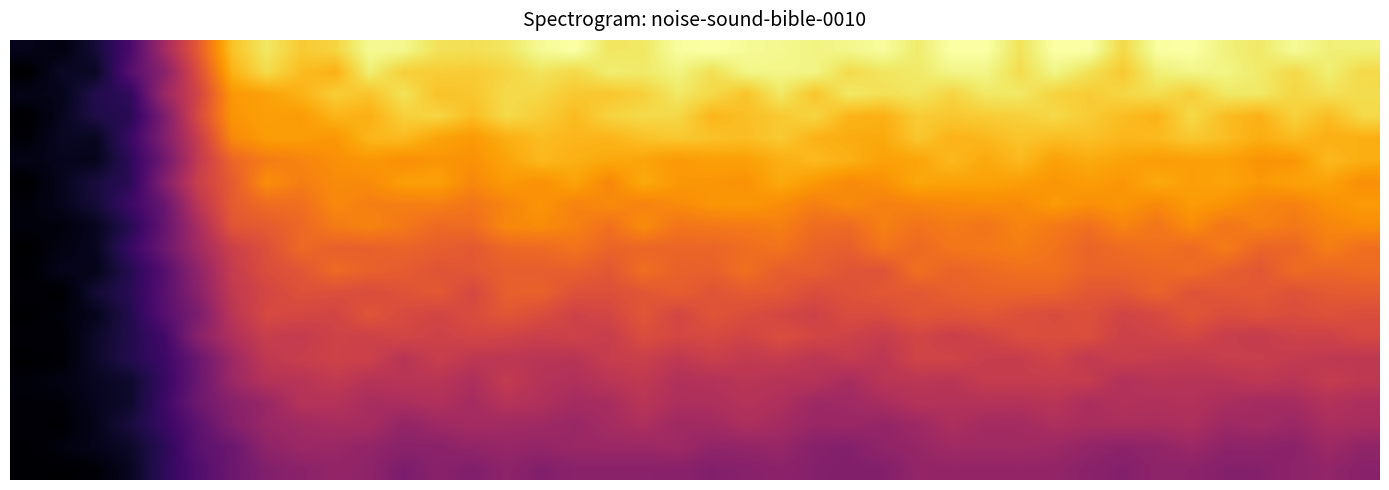

Reading left to right, extract all data points from this chart.

row_0: 0.0	0.0	0.1	0.2	0.4	0.6	0.9	0.9	0.9	0.9	1.0	1.0	0.9	0.9	0.9	1.0	1.0	0.9	0.9	1.0	1.0	1.0	1.0	1.0	1.0	1.0	0.9	1.0	1.0	0.9	1.0	1.0	0.9	1.0	1.0	1.0	0.9	1.0	1.0	1.0
row_1: 0.0	0.1	0.1	0.2	0.4	0.6	0.8	0.9	0.8	0.8	1.0	0.9	0.9	0.9	0.9	0.9	0.9	0.9	0.9	1.0	0.9	1.0	1.0	1.0	0.9	0.9	0.9	1.0	1.0	0.9	1.0	0.9	0.9	1.0	1.0	1.0	0.9	0.9	1.0	0.9
row_2: 0.0	0.0	0.1	0.2	0.4	0.6	0.8	0.8	0.8	0.9	0.9	0.9	0.9	0.9	0.9	0.9	0.9	0.9	0.9	0.9	0.9	0.9	0.9	0.9	0.9	0.9	0.9	0.9	0.9	0.9	0.9	0.9	0.9	0.9	0.9	0.9	0.9	0.9	0.9	0.9
row_3: 0.0	0.1	0.1	0.1	0.3	0.6	0.8	0.8	0.8	0.8	0.8	0.9	0.9	0.8	0.9	0.9	0.8	0.9	0.9	0.9	0.8	0.9	0.9	0.9	0.8	0.8	0.9	0.9	0.9	0.9	0.9	0.9	0.8	0.8	0.9	0.8	0.8	0.9	0.8	0.9
row_4: 0.0	0.1	0.1	0.2	0.3	0.5	0.7	0.8	0.8	0.8	0.8	0.8	0.8	0.8	0.8	0.8	0.8	0.8	0.9	0.9	0.9	0.8	0.9	0.8	0.8	0.8	0.9	0.8	0.8	0.9	0.8	0.9	0.8	0.8	0.9	0.8	0.8	0.8	0.8	0.8
row_5: 0.0	0.0	0.0	0.2	0.3	0.5	0.7	0.7	0.7	0.8	0.8	0.8	0.8	0.8	0.8	0.8	0.8	0.8	0.8	0.8	0.8	0.8	0.8	0.8	0.8	0.8	0.8	0.8	0.8	0.8	0.8	0.8	0.8	0.8	0.8	0.8	0.8	0.8	0.8	0.8
row_6: 0.0	0.1	0.1	0.1	0.4	0.5	0.6	0.8	0.7	0.7	0.7	0.8	0.8	0.7	0.8	0.8	0.8	0.7	0.8	0.8	0.8	0.8	0.8	0.8	0.7	0.8	0.8	0.8	0.8	0.8	0.8	0.8	0.8	0.8	0.8	0.8	0.8	0.8	0.8	0.8
row_7: 0.0	0.0	0.1	0.2	0.3	0.5	0.6	0.7	0.7	0.7	0.7	0.7	0.7	0.7	0.7	0.8	0.7	0.7	0.7	0.7	0.8	0.8	0.7	0.7	0.7	0.7	0.7	0.7	0.7	0.7	0.8	0.8	0.8	0.7	0.8	0.8	0.7	0.7	0.8	0.8
row_8: 0.0	0.0	0.1	0.1	0.3	0.5	0.6	0.6	0.7	0.7	0.7	0.7	0.7	0.7	0.7	0.7	0.7	0.7	0.7	0.7	0.7	0.7	0.7	0.7	0.7	0.7	0.7	0.7	0.7	0.7	0.7	0.7	0.7	0.7	0.7	0.7	0.7	0.7	0.7	0.7
row_9: 0.0	0.0	0.1	0.2	0.3	0.4	0.5	0.6	0.7	0.6	0.6	0.7	0.6	0.6	0.7	0.7	0.7	0.7	0.7	0.7	0.7	0.7	0.7	0.7	0.6	0.7	0.7	0.7	0.7	0.7	0.7	0.7	0.7	0.7	0.7	0.7	0.7	0.7	0.7	0.7
row_10: 0.0	0.0	0.0	0.1	0.2	0.4	0.5	0.6	0.6	0.7	0.6	0.6	0.6	0.6	0.6	0.6	0.6	0.6	0.7	0.6	0.6	0.7	0.6	0.6	0.6	0.6	0.7	0.7	0.7	0.7	0.7	0.7	0.7	0.7	0.7	0.6	0.6	0.7	0.7	0.7
row_11: 0.0	0.0	0.1	0.1	0.3	0.4	0.5	0.6	0.6	0.6	0.6	0.6	0.6	0.6	0.6	0.6	0.6	0.6	0.6	0.6	0.6	0.6	0.6	0.6	0.6	0.6	0.6	0.6	0.7	0.7	0.7	0.6	0.6	0.7	0.6	0.6	0.6	0.6	0.6	0.6
row_12: 0.0	0.0	0.0	0.1	0.2	0.3	0.5	0.6	0.6	0.6	0.6	0.6	0.6	0.6	0.6	0.6	0.5	0.6	0.6	0.6	0.6	0.6	0.6	0.5	0.6	0.6	0.6	0.6	0.6	0.6	0.6	0.6	0.6	0.6	0.6	0.6	0.6	0.6	0.6	0.6
row_13: 0.0	0.0	0.1	0.1	0.2	0.4	0.5	0.5	0.5	0.6	0.5	0.6	0.5	0.6	0.6	0.5	0.6	0.5	0.6	0.6	0.6	0.6	0.6	0.6	0.5	0.5	0.6	0.5	0.6	0.6	0.6	0.6	0.5	0.6	0.6	0.5	0.5	0.6	0.5	0.6
row_14: 0.0	0.0	0.1	0.1	0.2	0.3	0.4	0.5	0.5	0.6	0.5	0.5	0.5	0.5	0.5	0.5	0.5	0.5	0.5	0.5	0.5	0.5	0.5	0.5	0.5	0.5	0.6	0.6	0.5	0.5	0.6	0.5	0.5	0.5	0.5	0.5	0.5	0.5	0.5	0.5
row_15: 0.0	0.0	0.1	0.1	0.2	0.3	0.4	0.5	0.5	0.5	0.5	0.5	0.5	0.5	0.5	0.5	0.5	0.5	0.5	0.5	0.5	0.5	0.5	0.5	0.4	0.5	0.5	0.5	0.5	0.5	0.5	0.5	0.5	0.5	0.5	0.5	0.5	0.5	0.5	0.5
row_16: 0.0	0.0	0.1	0.1	0.2	0.3	0.4	0.4	0.5	0.5	0.5	0.5	0.5	0.4	0.5	0.5	0.4	0.4	0.5	0.5	0.5	0.5	0.5	0.4	0.4	0.5	0.5	0.5	0.5	0.5	0.5	0.5	0.5	0.5	0.5	0.5	0.4	0.4	0.5	0.5
row_17: 0.0	0.0	0.0	0.1	0.2	0.3	0.4	0.4	0.4	0.4	0.4	0.4	0.4	0.4	0.4	0.4	0.4	0.4	0.5	0.4	0.4	0.5	0.4	0.4	0.4	0.4	0.4	0.5	0.4	0.4	0.5	0.5	0.5	0.5	0.5	0.4	0.4	0.4	0.5	0.5
row_18: 0.0	0.0	0.0	0.1	0.1	0.3	0.3	0.4	0.4	0.4	0.4	0.4	0.4	0.4	0.4	0.4	0.4	0.4	0.4	0.4	0.4	0.4	0.4	0.4	0.4	0.4	0.4	0.4	0.4	0.4	0.4	0.4	0.4	0.4	0.4	0.4	0.4	0.4	0.4	0.4
row_19: 0.0	0.0	0.0	0.1	0.2	0.2	0.3	0.4	0.4	0.4	0.4	0.3	0.4	0.4	0.4	0.4	0.4	0.4	0.4	0.4	0.4	0.4	0.4	0.4	0.4	0.4	0.4	0.4	0.4	0.4	0.4	0.4	0.4	0.4	0.4	0.4	0.4	0.4	0.4	0.4